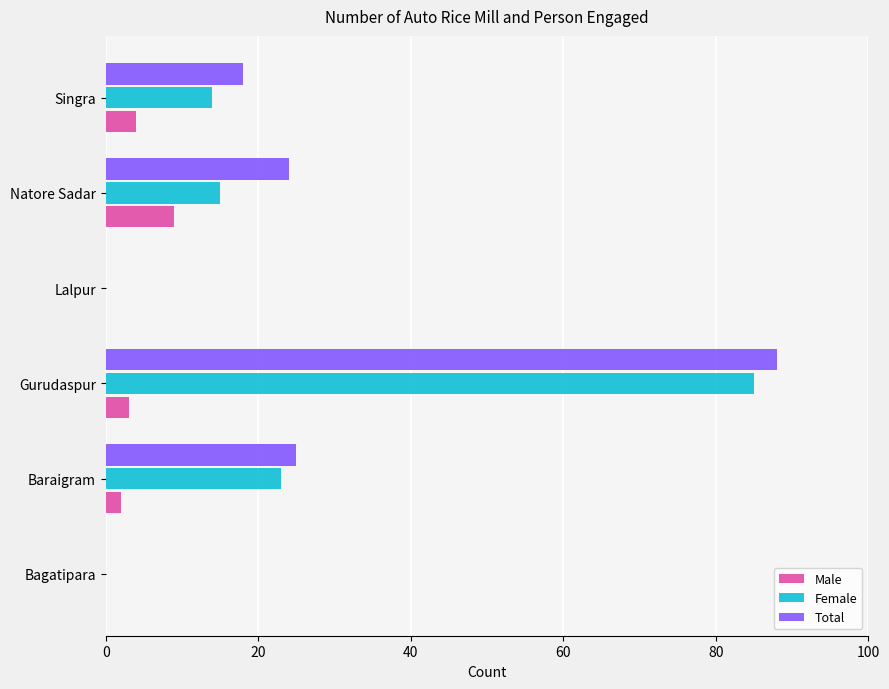

At which label is Female closest to 42?

Baraigram